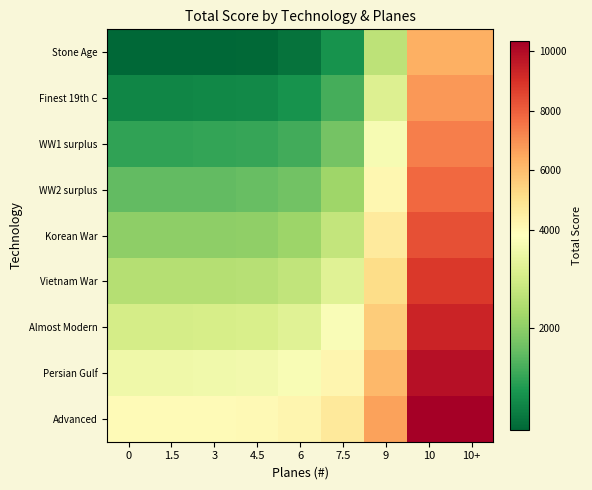

How many series are shown in this chart?

9